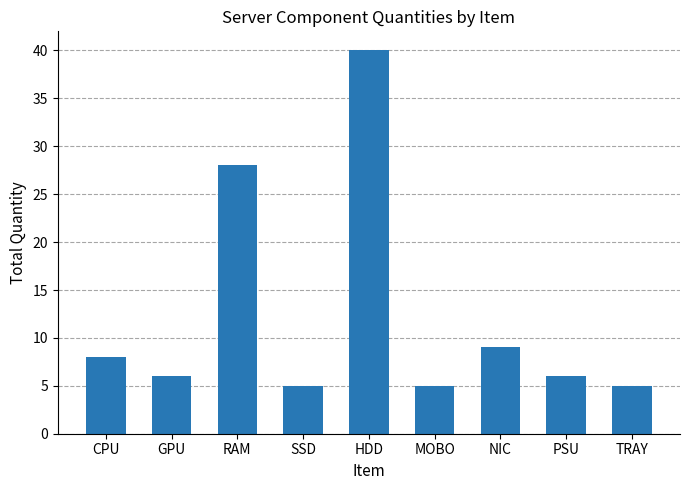

Between CPU and MOBO, which is larger?

CPU